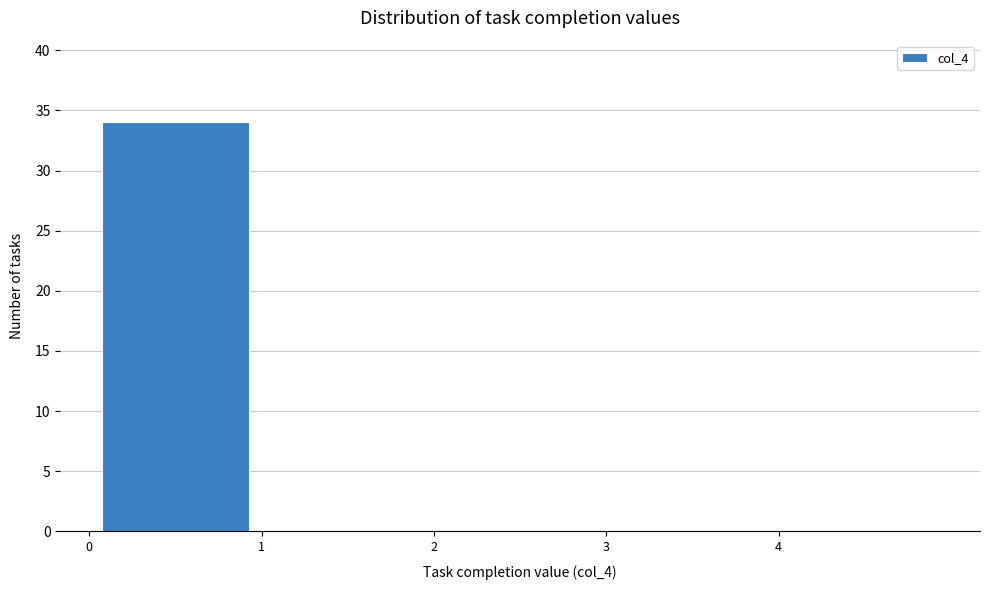

What is the height of the bar covering 0 to 1 on the x-axis? The values are not printed on the chart, so give them approximately, as read against the axis.

34